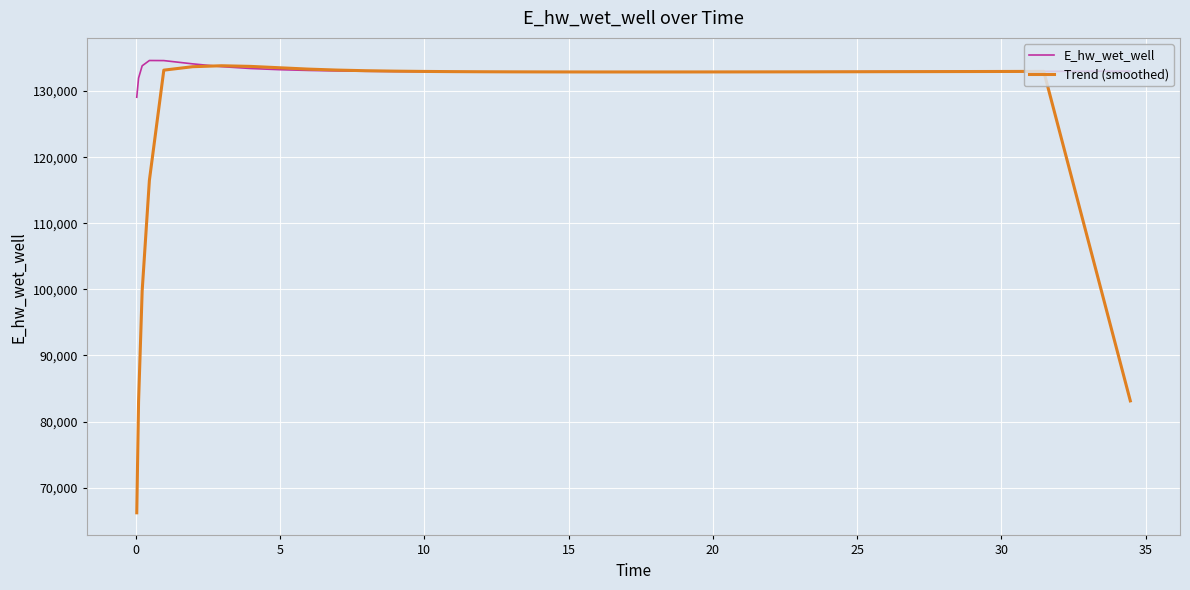

What is the minimum value shown in the chart?

66186.8